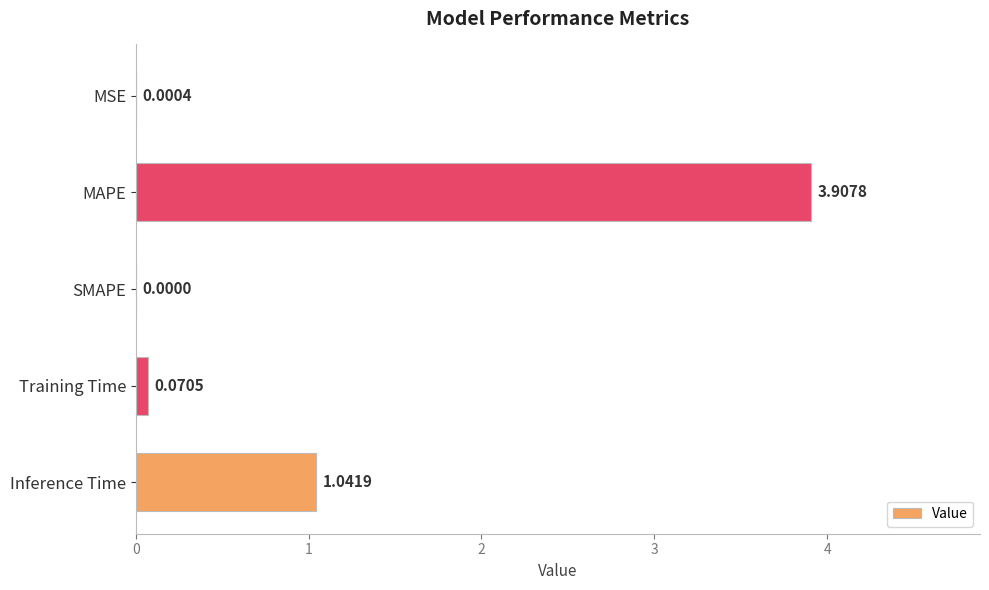

Where is the data nearest to the value 1?

Inference Time